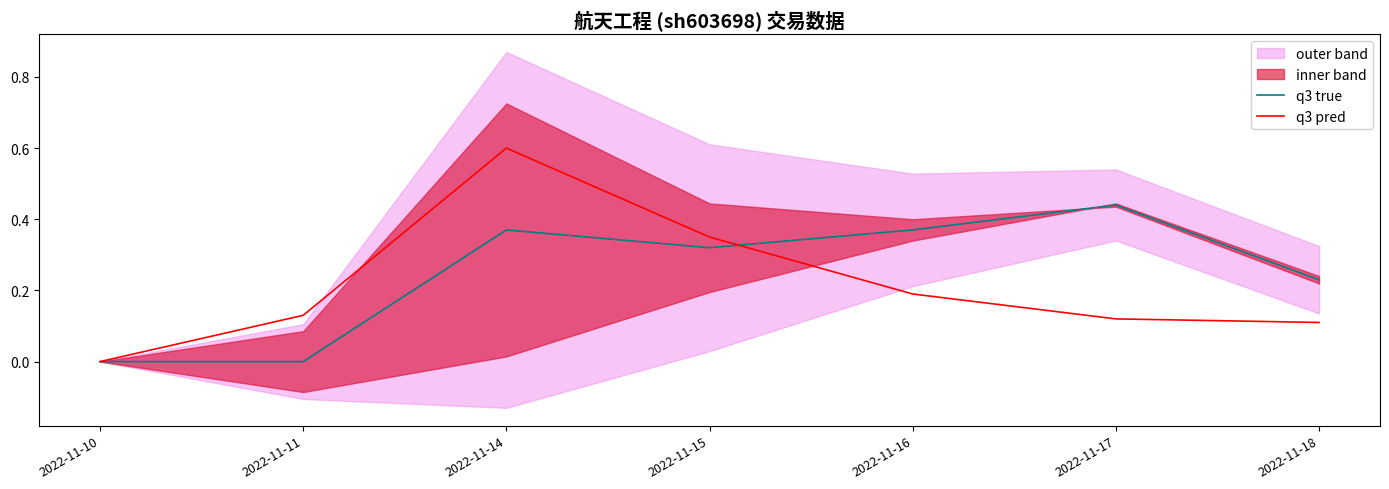

Between which two adjacent categories do q3 pred and q3 true first intersect?

2022-11-15 and 2022-11-16